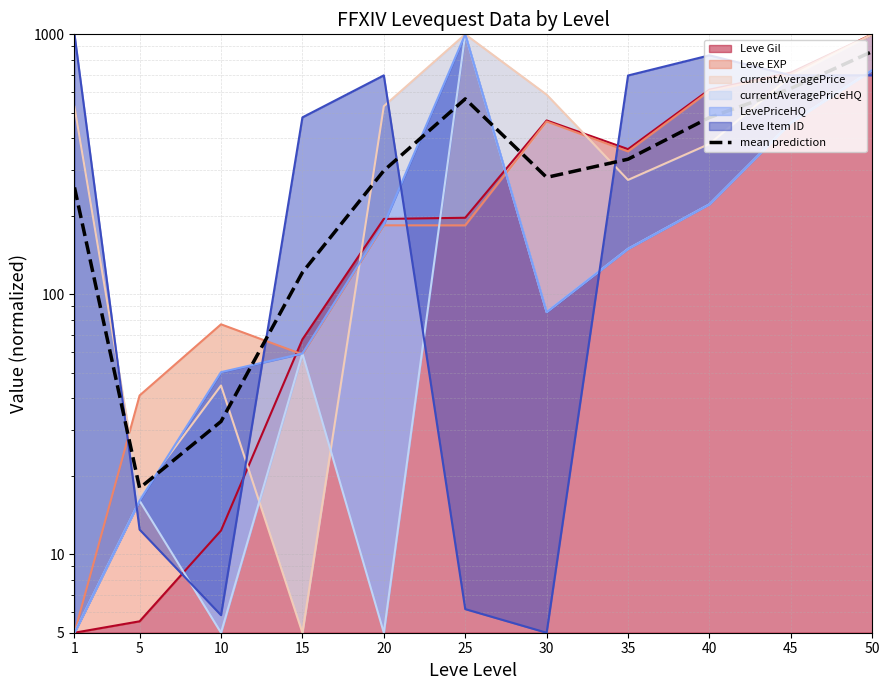

Rank the categories by value from lowest to highest.

5, 10, 15, 1, 30, 20, 35, 40, 25, 45, 50